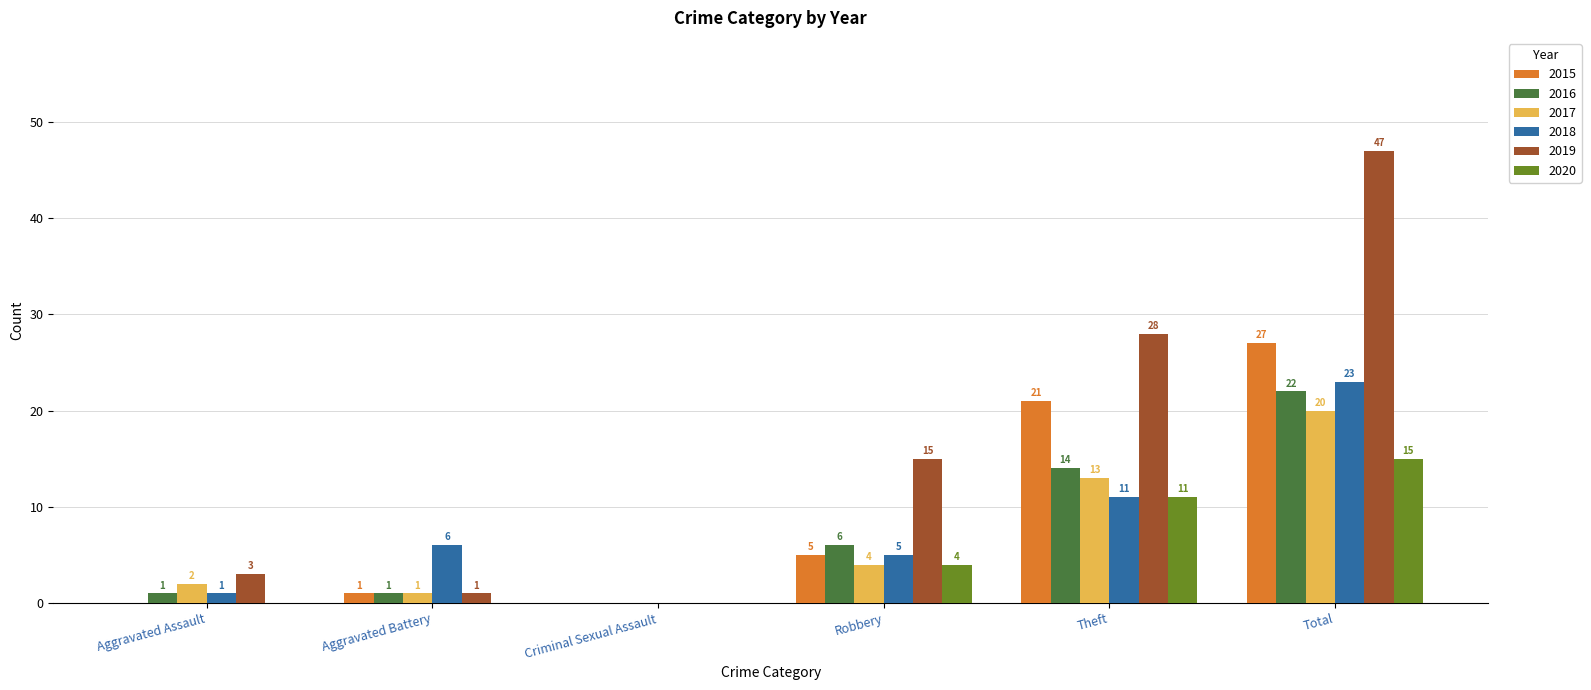

How many categories are shown in the chart?

6